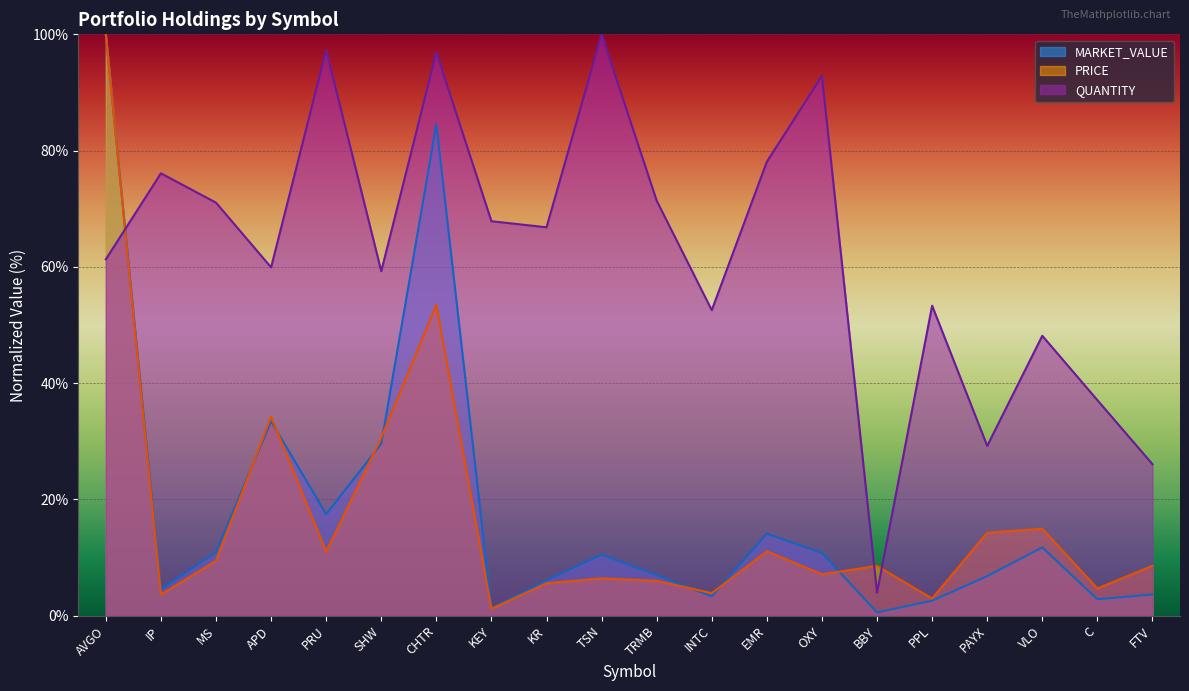

The value of MARKET_VALUE at MS is 10.9. True or false?

True